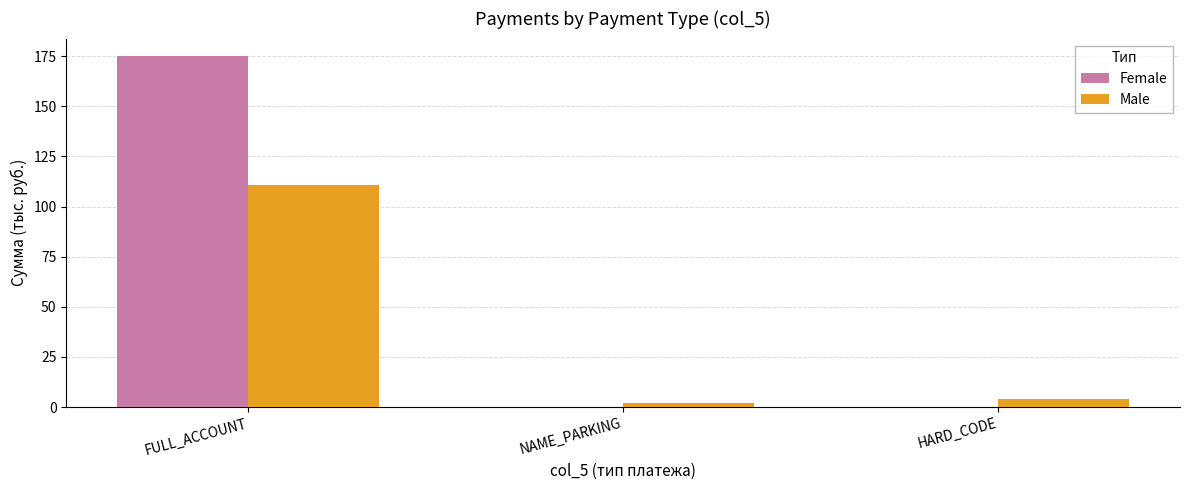

What is the average value of the Male series?

38.7